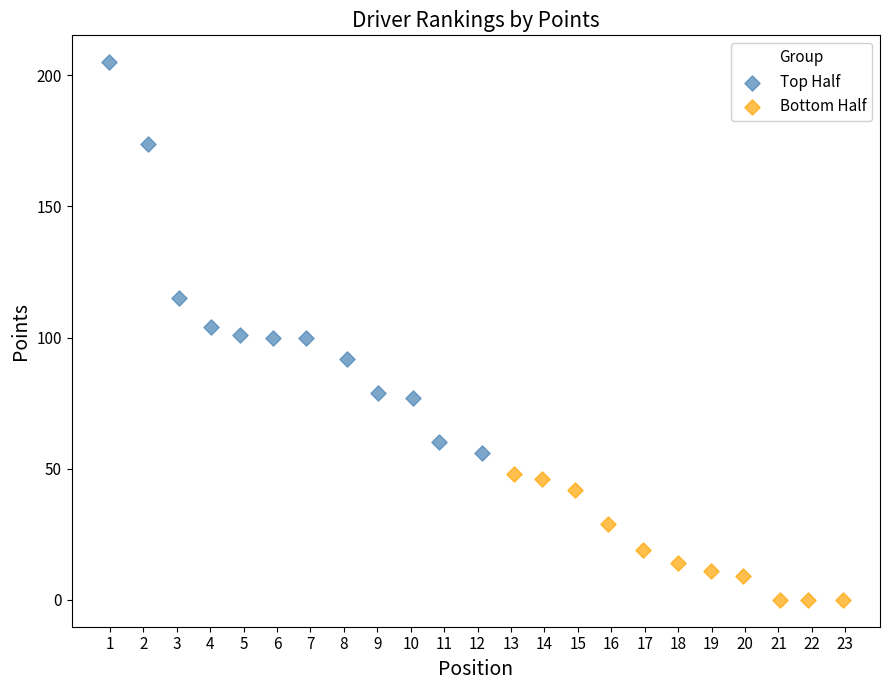

Which series reaches the minimum Y coordinate?

Bottom Half